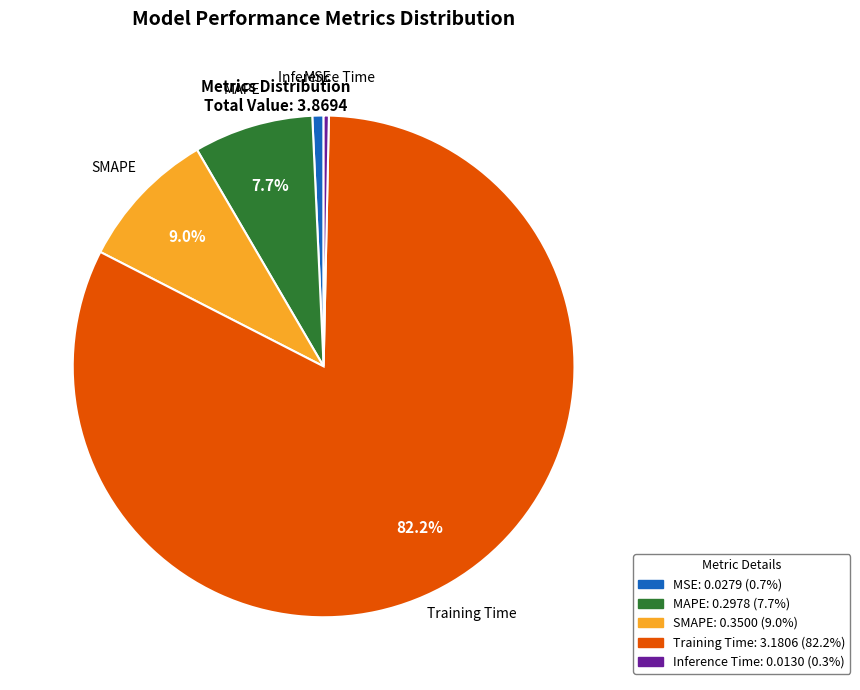

To the nearest percent, what is the average slice percentage?

20%